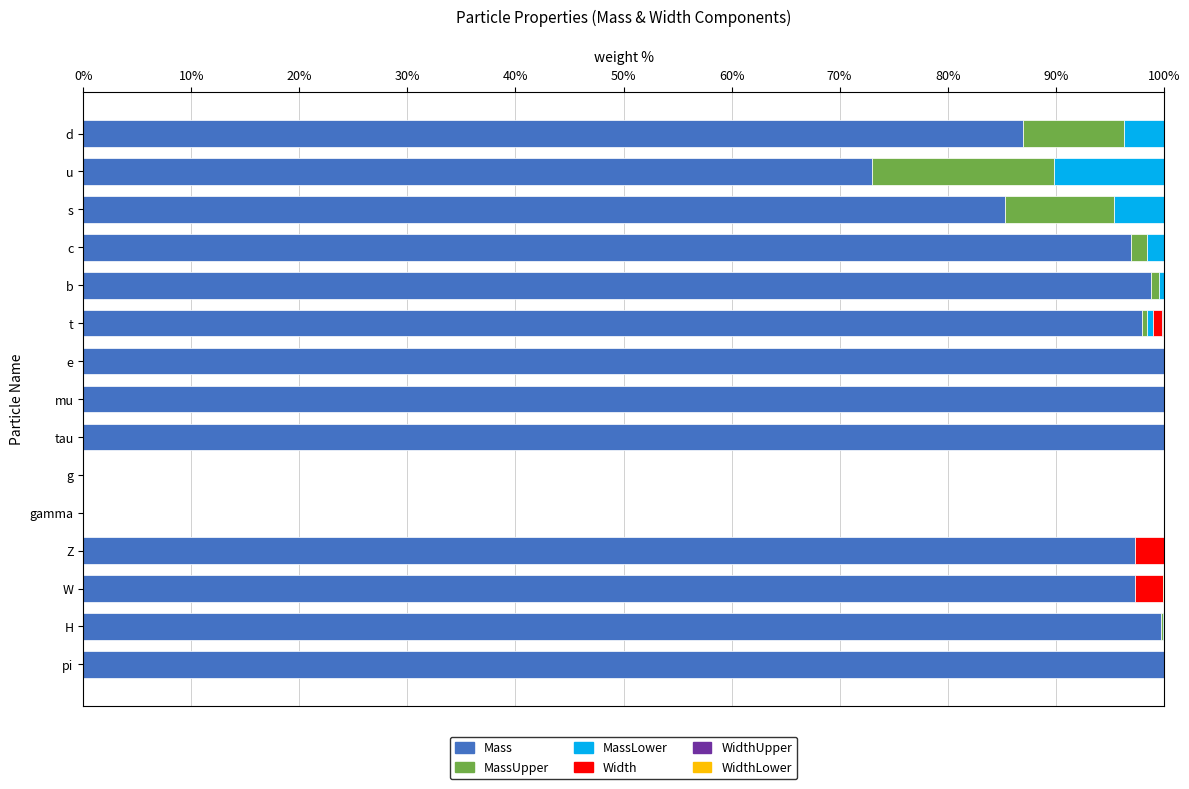

True or false: Mass has a value of 21.9 at u.

False